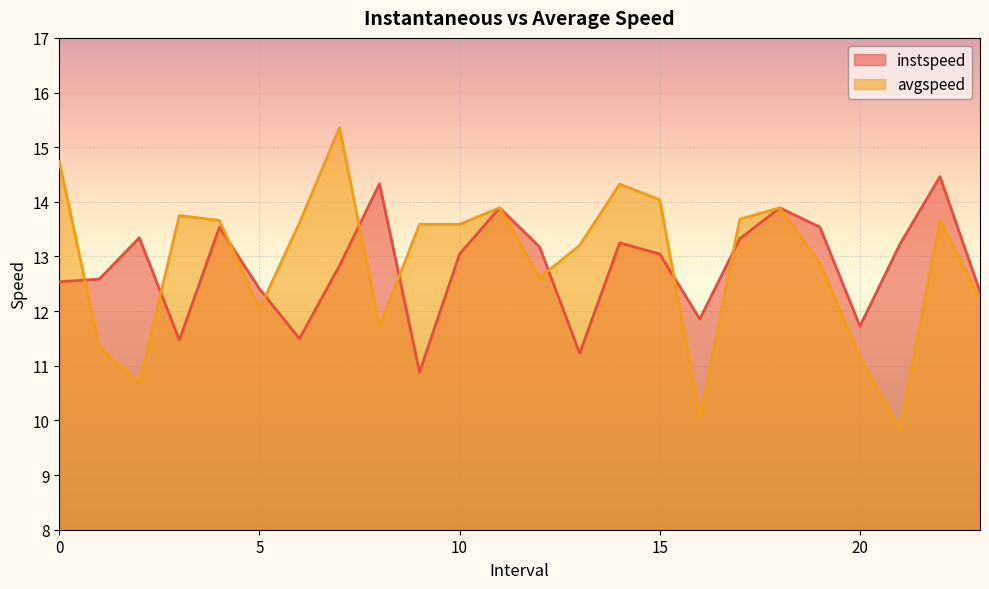

At how many categories does at least one series exceed 14?

6